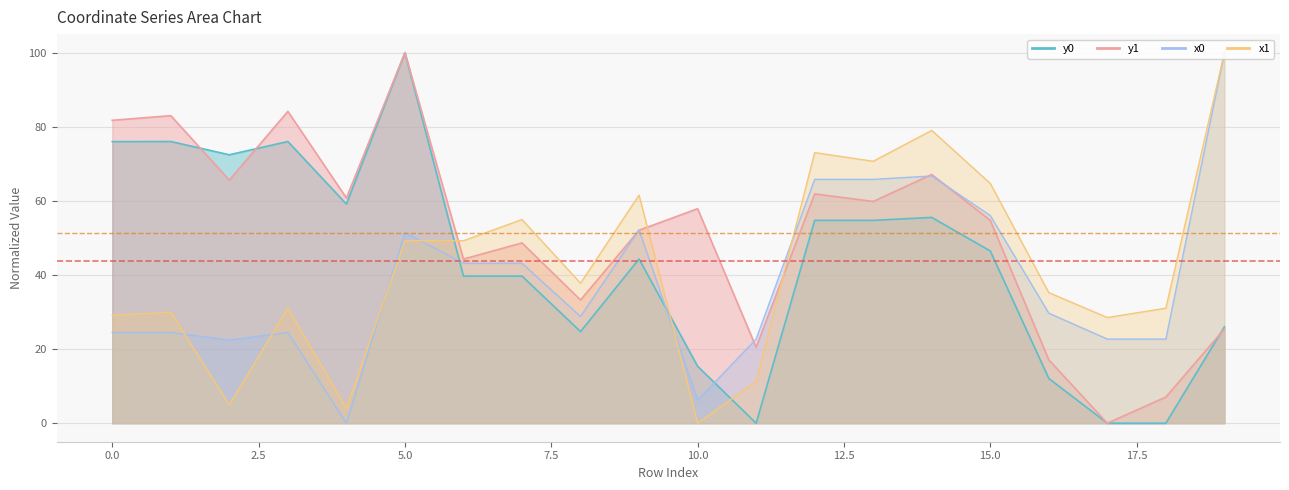

What is the average value of the x1 series?

42.3